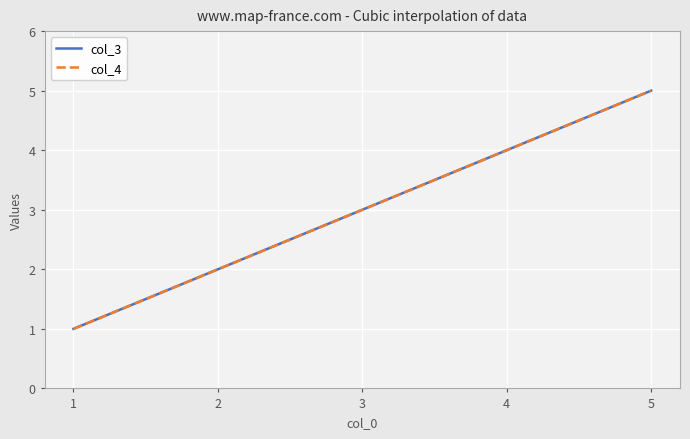

Reading left to right, what are all the values shown in this chart?

col_3: 1	2	3	4	5
col_4: 1	2	3	4	5